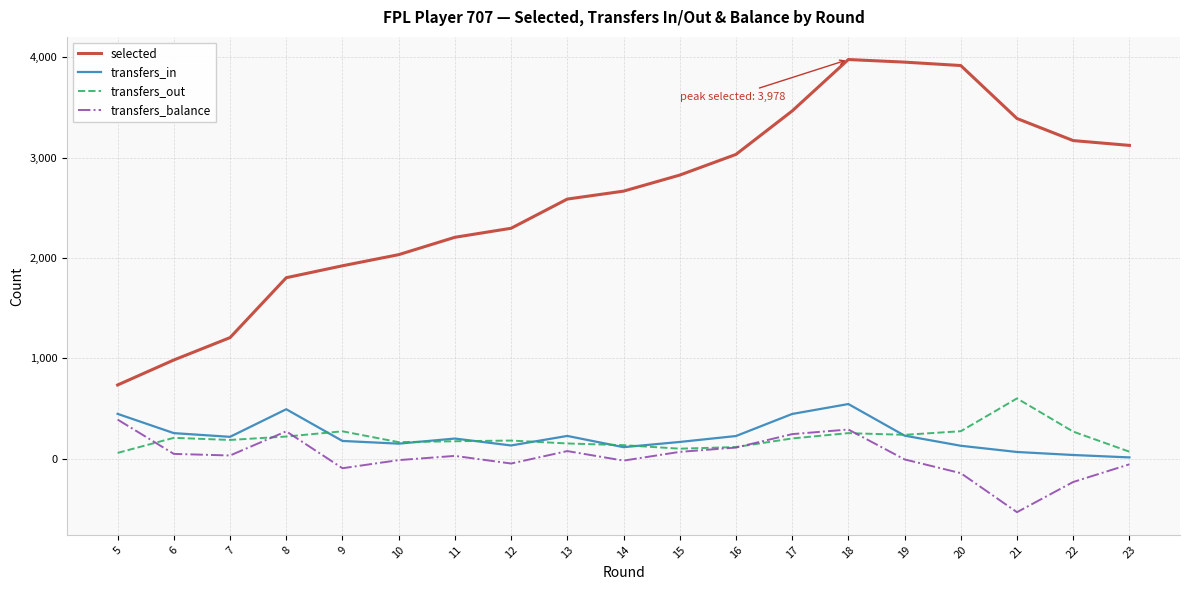

What is the total value across all series at 19?

4410